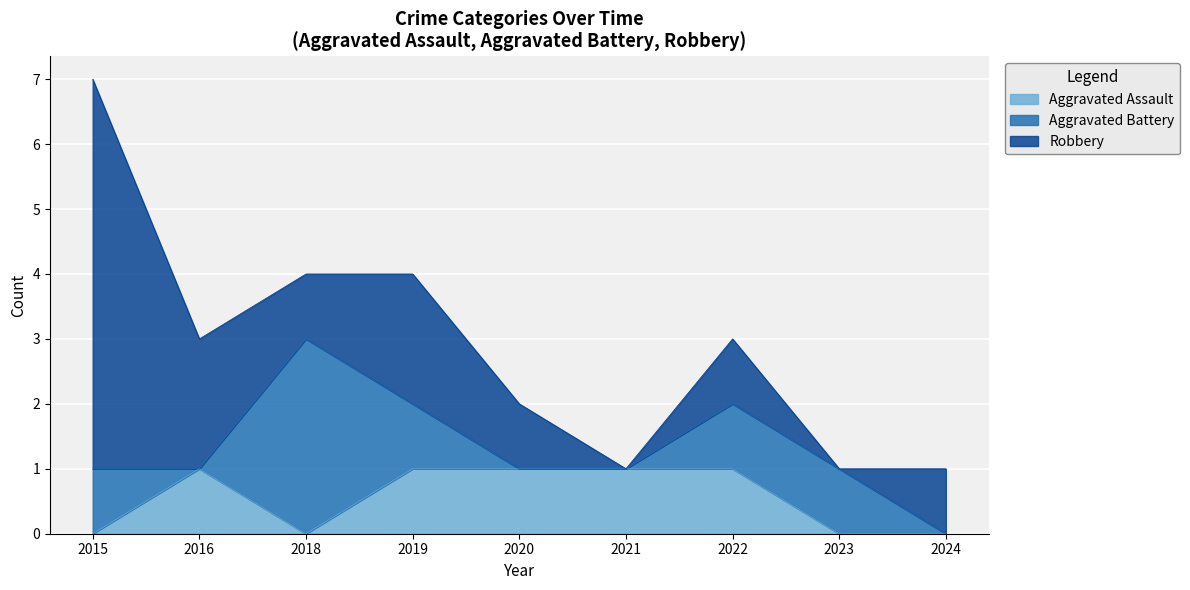

At which category is the sum across all series the highest?

2015